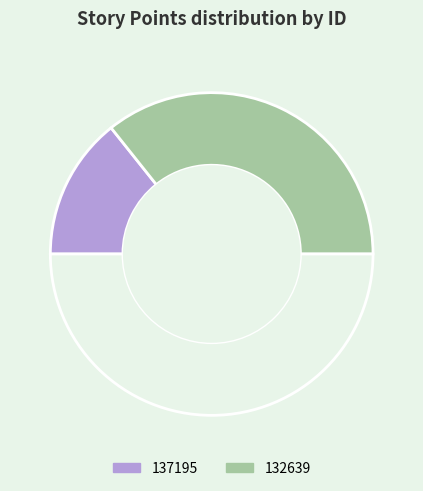

Rank the categories by value from highest to lowest.

132639, 137195